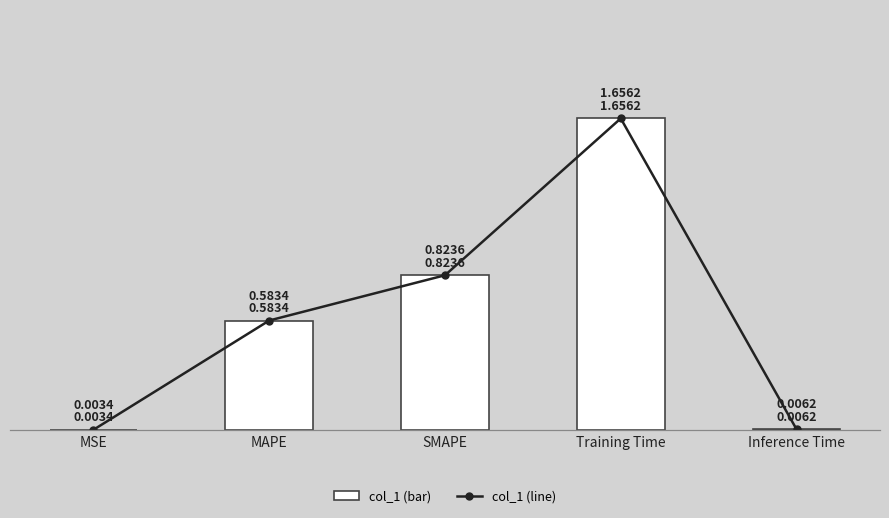

Is it true that col_1 equals 0.3 at MAPE?

False